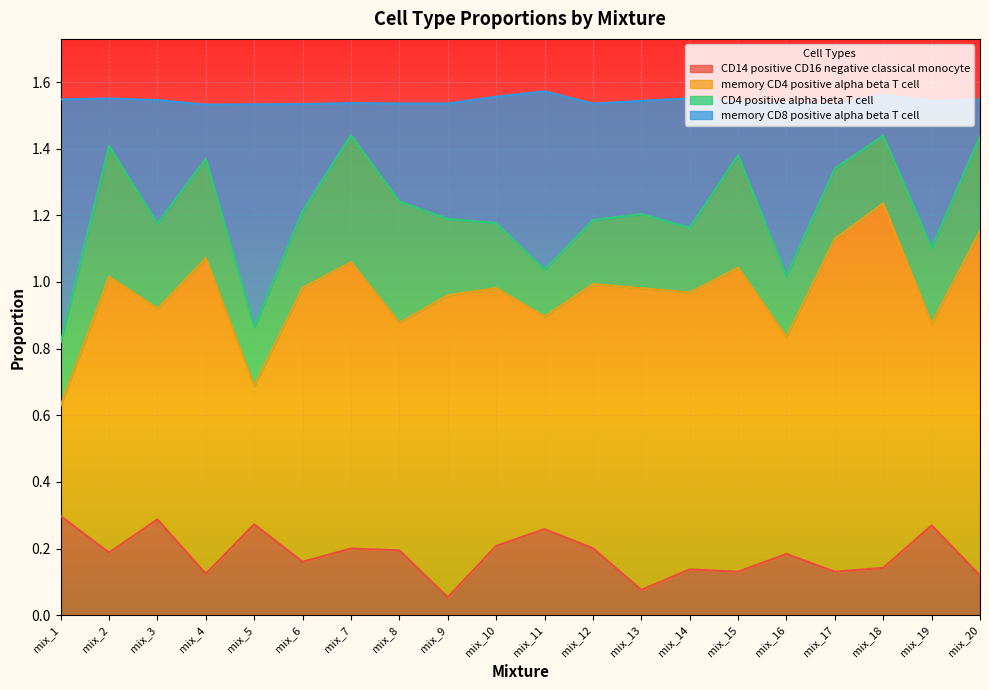

The value of CD14 positive CD16 negative classical monocyte at mix_6 is 0.3. True or false?

False